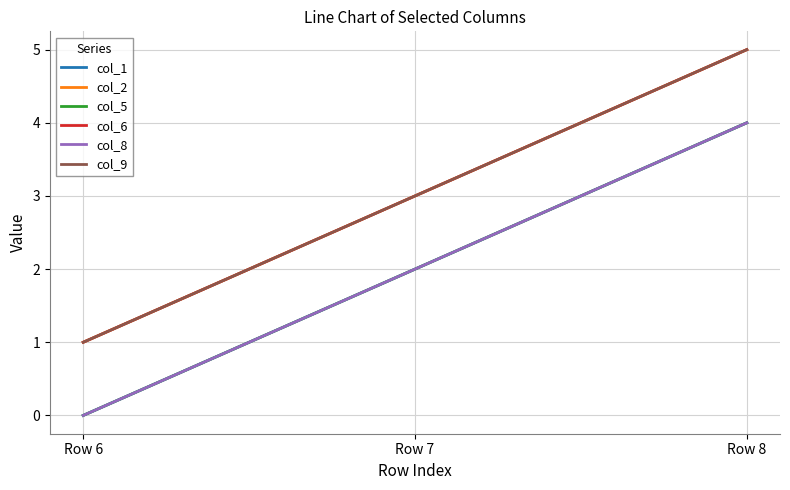

What is the difference between the maximum and second lowest values in the col_2 series?

2